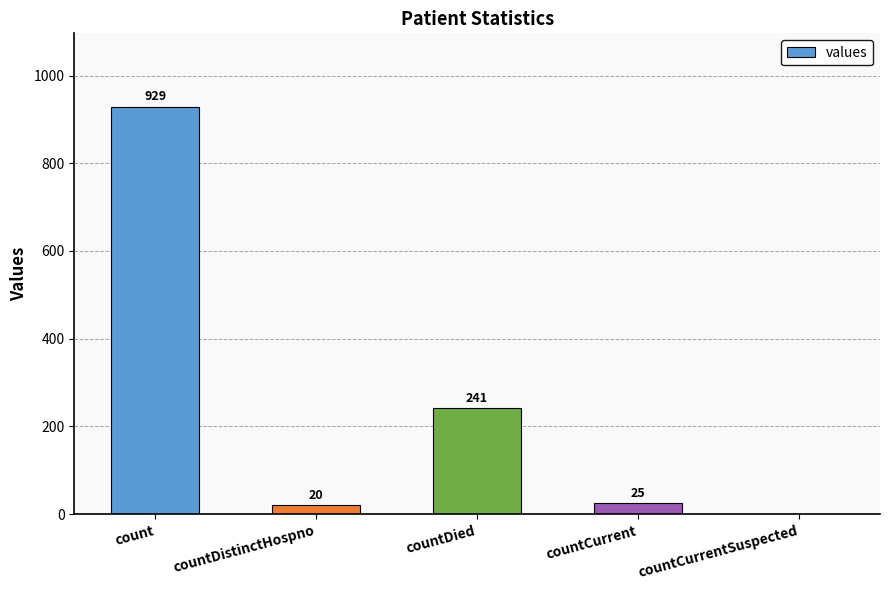

Is it true that the value at countDied is 410?

False